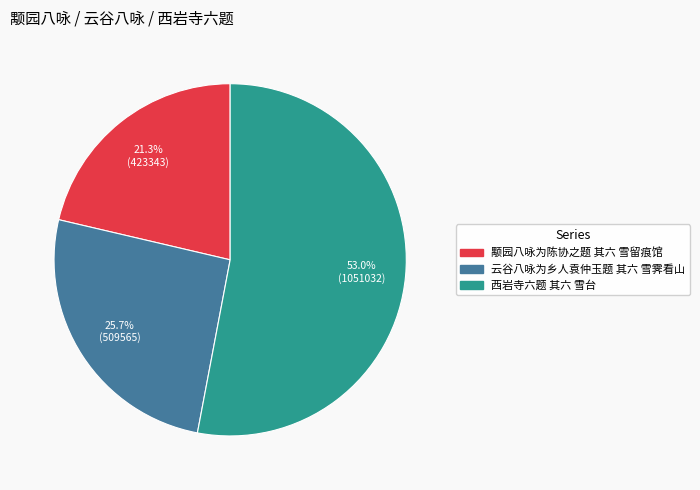

Which category has the smallest portion of the pie?

颙园八咏为陈协之题 其六 雪留痕馆